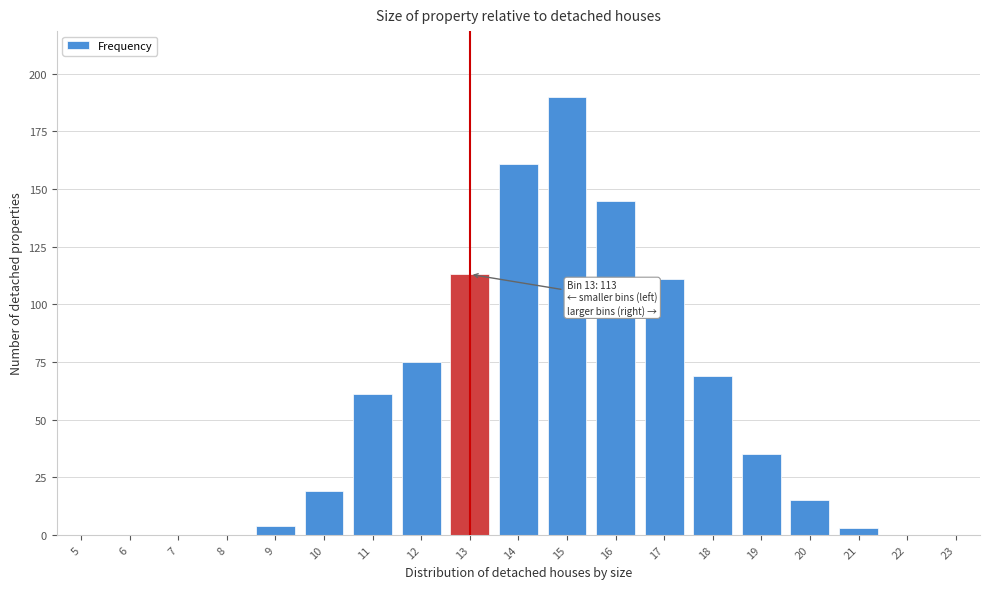

Reading right to left, extract all data points from this chart.

23=0	22=0	21=3	20=15	19=35	18=69	17=111	16=145	15=190	14=161	13=113	12=75	11=61	10=19	9=4	8=0	7=0	6=0	5=0